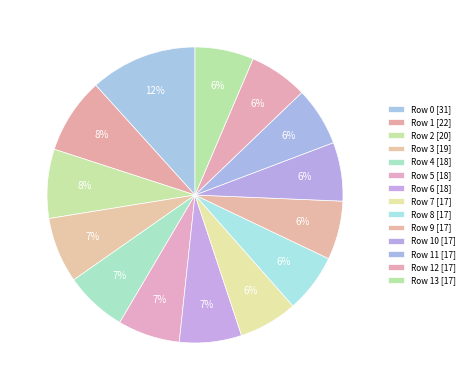

How many segments does this pie chart have?

14